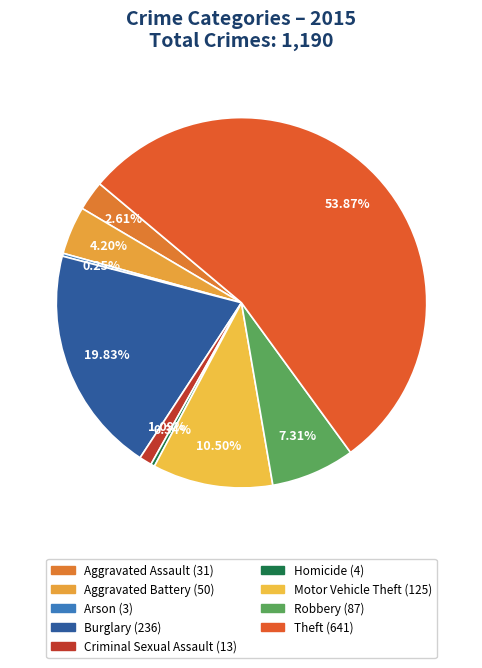

The Theft slice represents 67% of the pie. True or false?

False